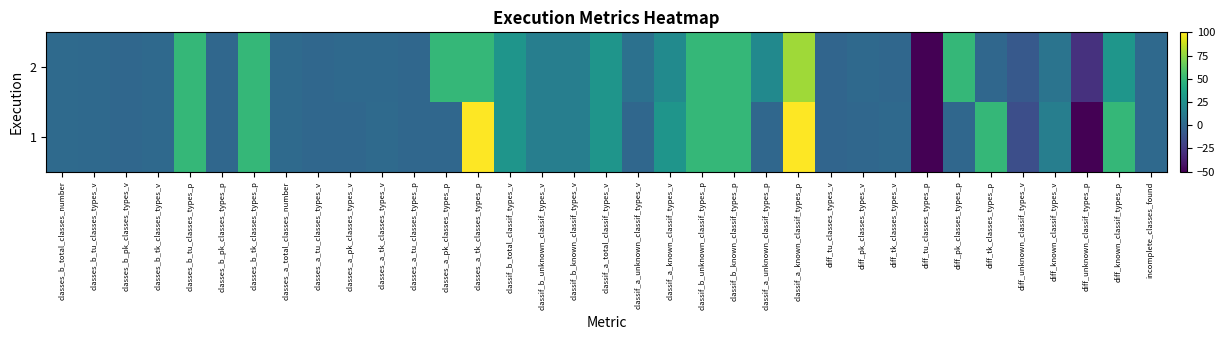

How many categories are shown in the chart?

35